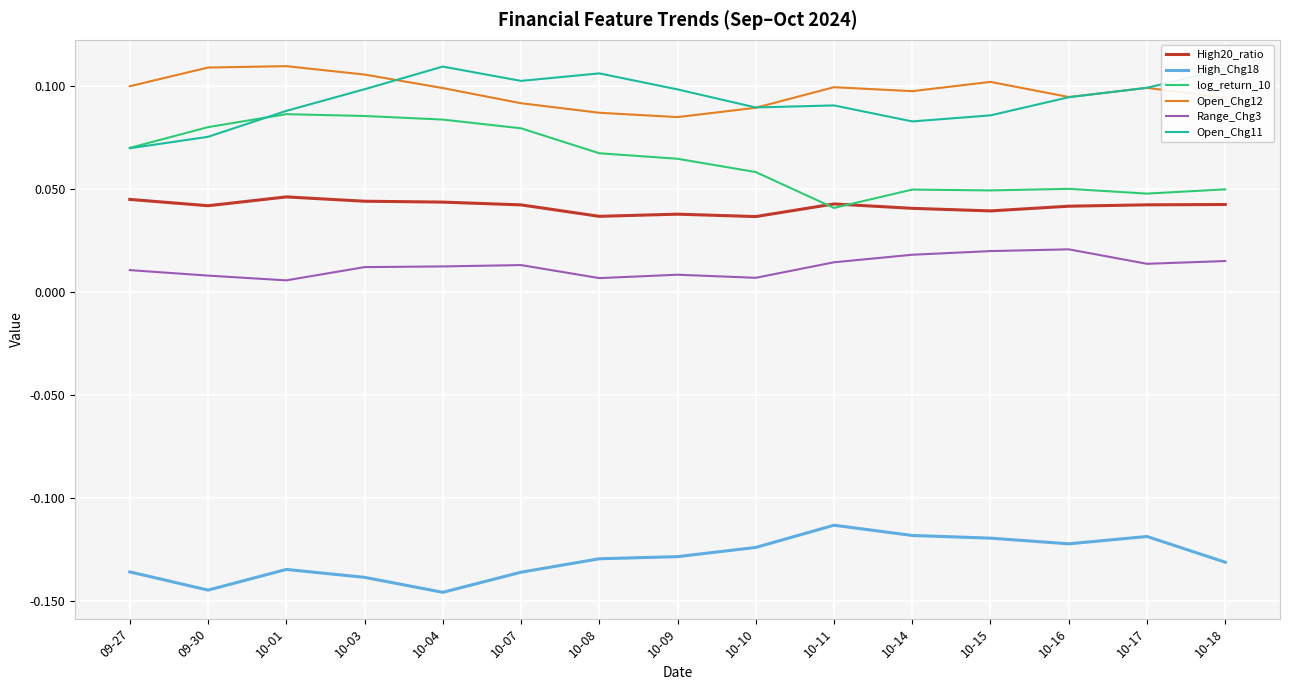

Which category has the lowest value in the log_return_10 series?

10-11